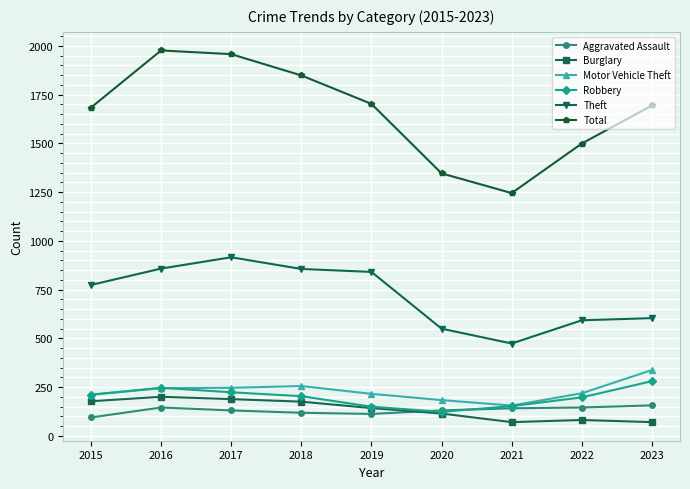

Count the number of categories in the chart.

9